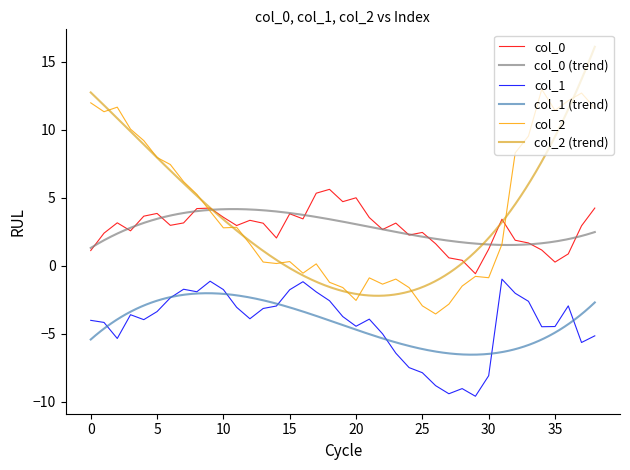

True or false: col_2 and col_1 cross at least once.

False